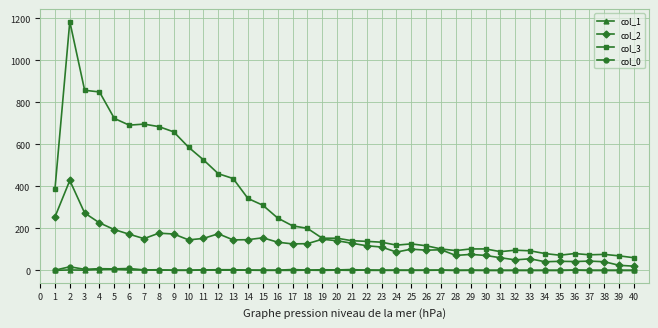

Which series has the largest range (max minus min)?

col_3